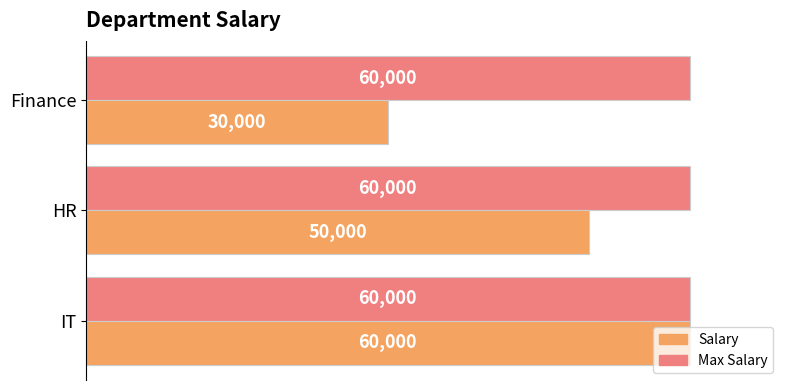

What is the difference between the highest and lowest values at Finance?

30000